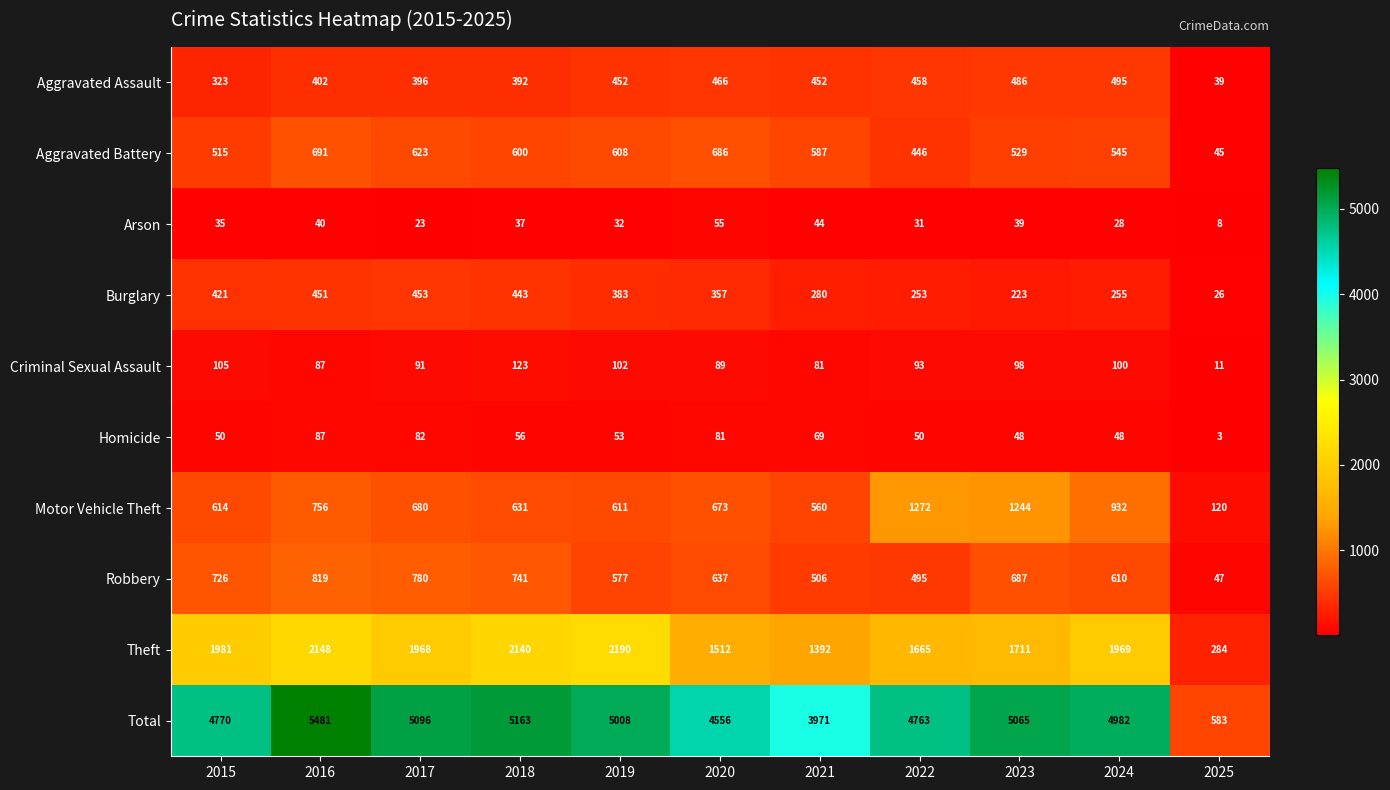

At which category is the sum across all series the highest?

2016